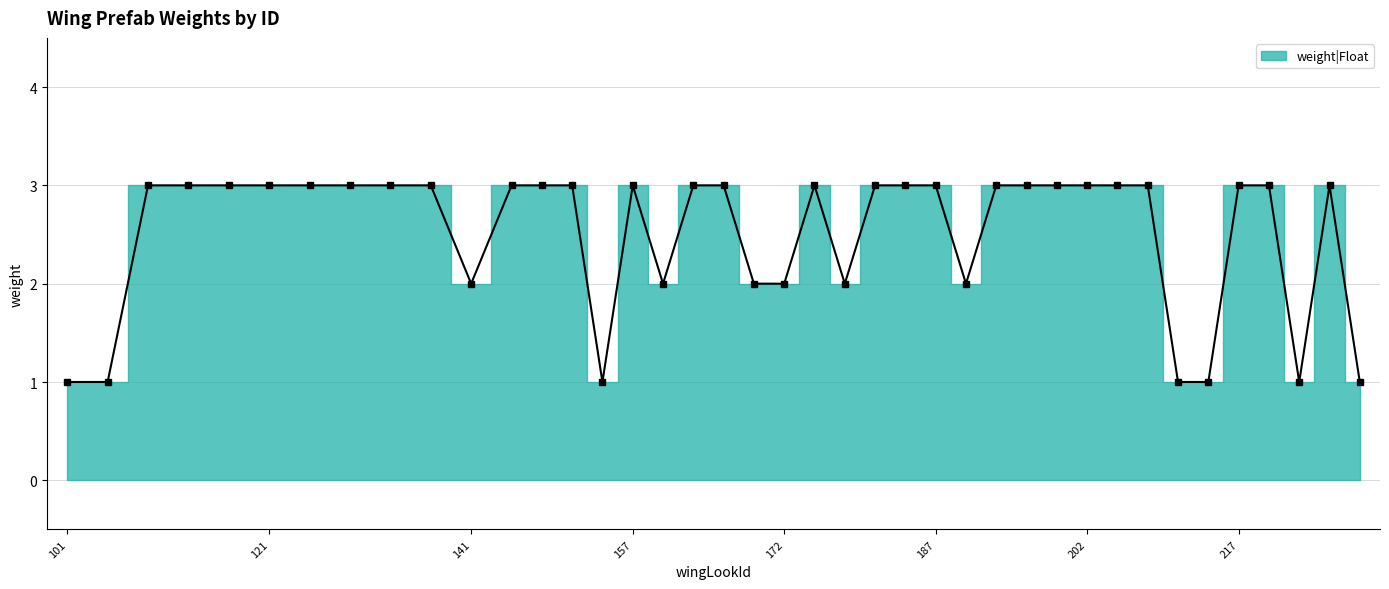

What is the difference between the maximum and second lowest values?

2